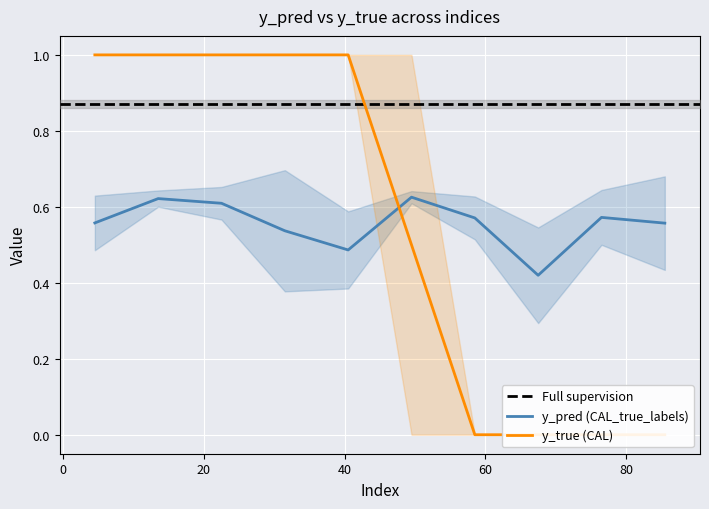

Which has a higher value, 10 or 25?

10